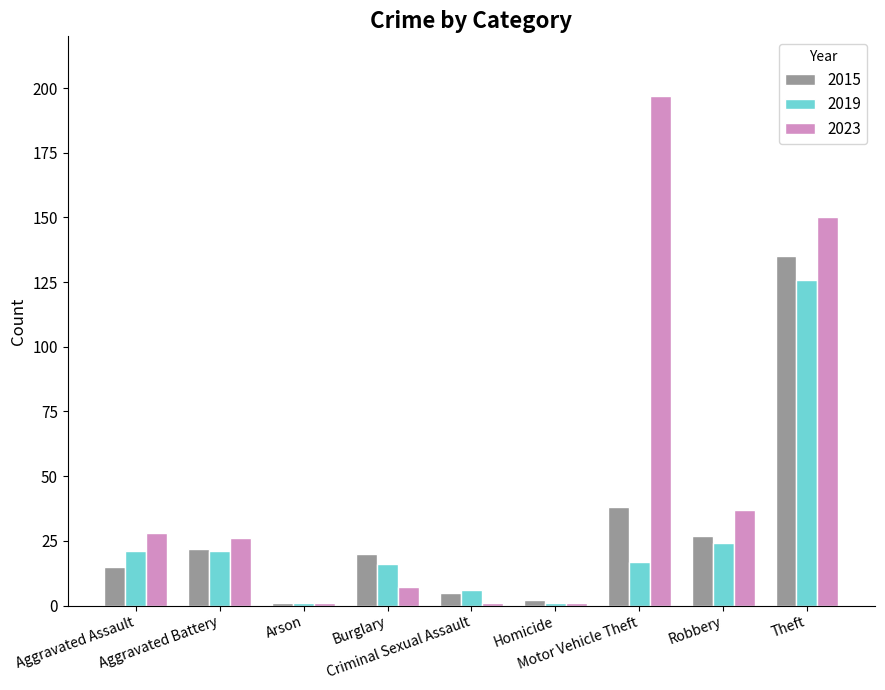

What is the minimum value shown in the chart?

1